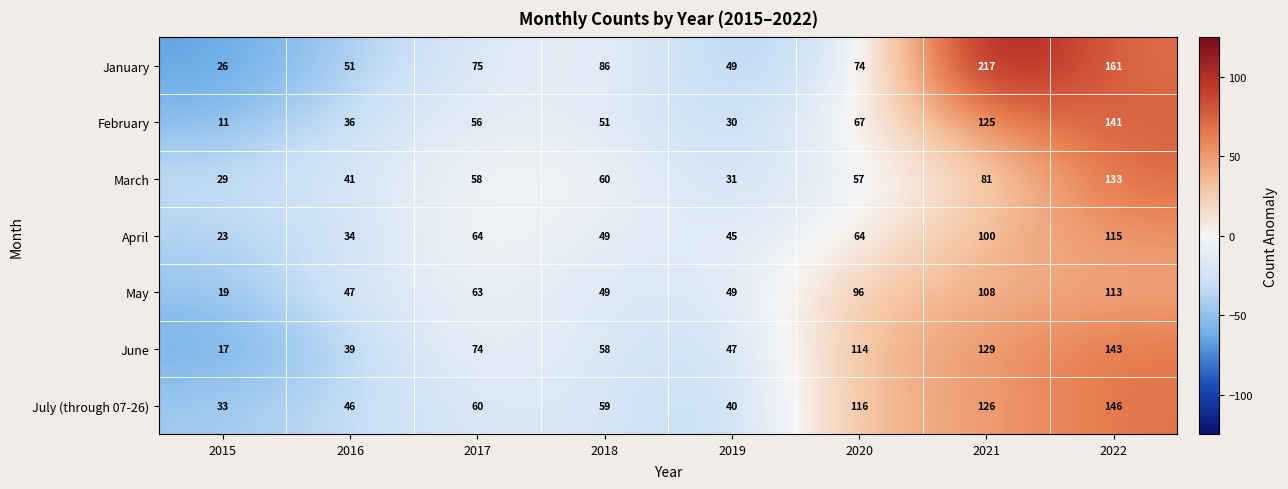

The value of February at 2017 is 13. True or false?

False